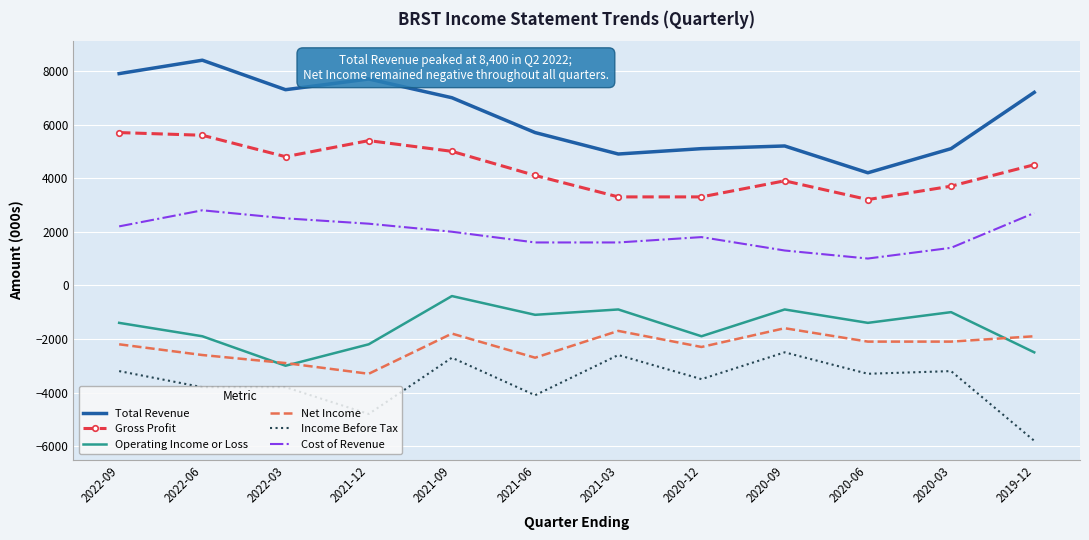

At how many categories does at least one series exceed 2450?

12